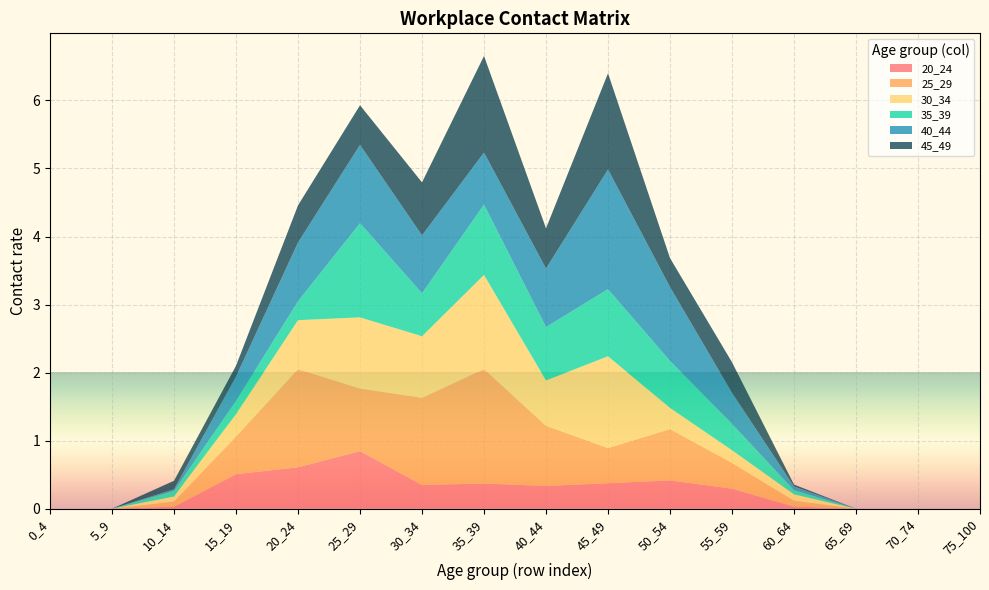

Reading left to right, list all the values displayed in this chart.

20_24: 0.0	0.0	0.0	0.5	0.6	0.8	0.3	0.4	0.3	0.4	0.4	0.3	0.0	0.0	0.0	0.0
25_29: 0.0	0.0	0.1	0.6	1.4	0.9	1.3	1.7	0.9	0.5	0.8	0.4	0.1	0.0	0.0	0.0
30_34: 0.0	0.0	0.1	0.3	0.7	1.0	0.9	1.4	0.7	1.3	0.3	0.2	0.1	0.0	0.0	0.0
35_39: 0.0	0.0	0.1	0.2	0.3	1.4	0.6	1.0	0.8	1.0	0.7	0.4	0.1	0.0	0.0	0.0
40_44: 0.0	0.0	0.0	0.4	0.9	1.2	0.9	0.8	0.9	1.8	1.1	0.5	0.1	0.0	0.0	0.0
45_49: 0.0	0.0	0.1	0.2	0.5	0.6	0.8	1.4	0.6	1.4	0.4	0.5	0.0	0.0	0.0	0.0